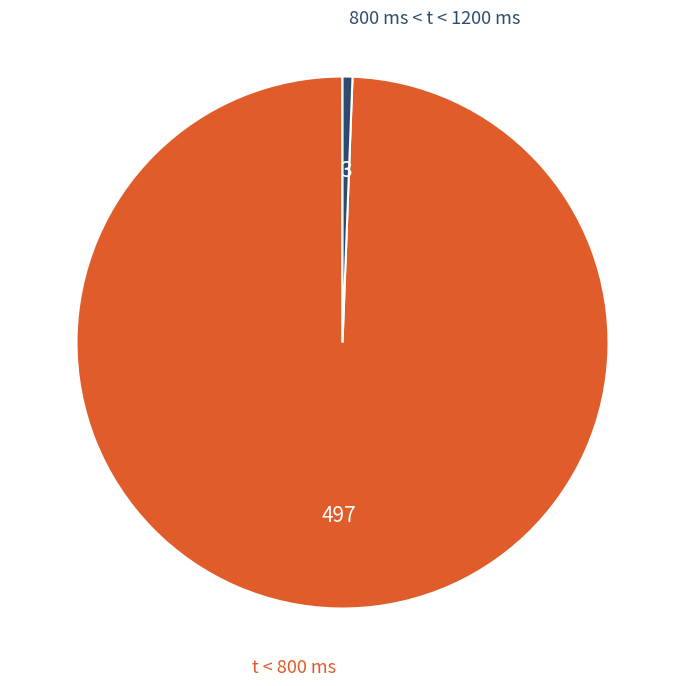

Is there a majority slice in this chart?

Yes